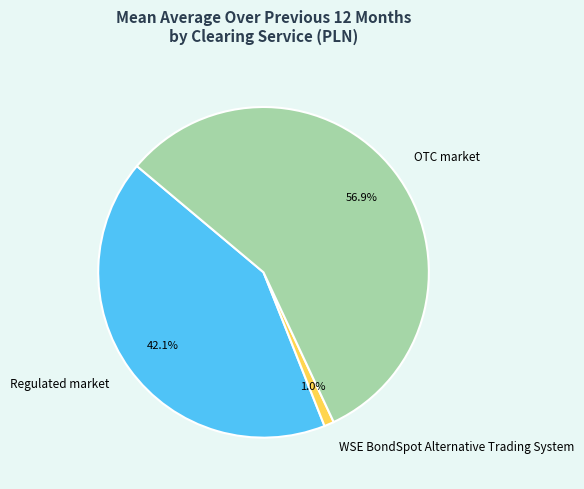

Is it true that Regulated market is 55% of the pie?

False